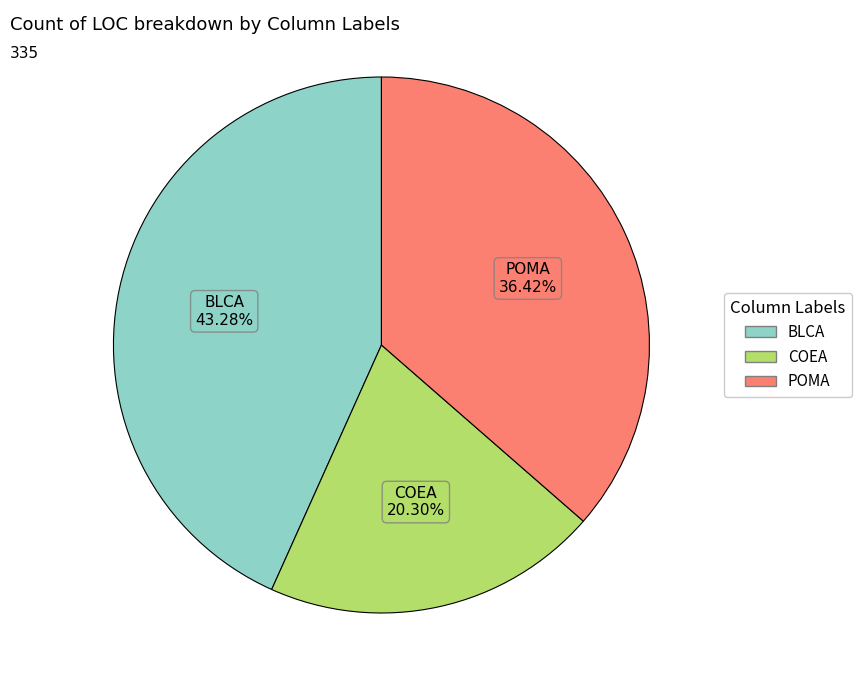

True or false: COEA accounts for 20% of the total.

True